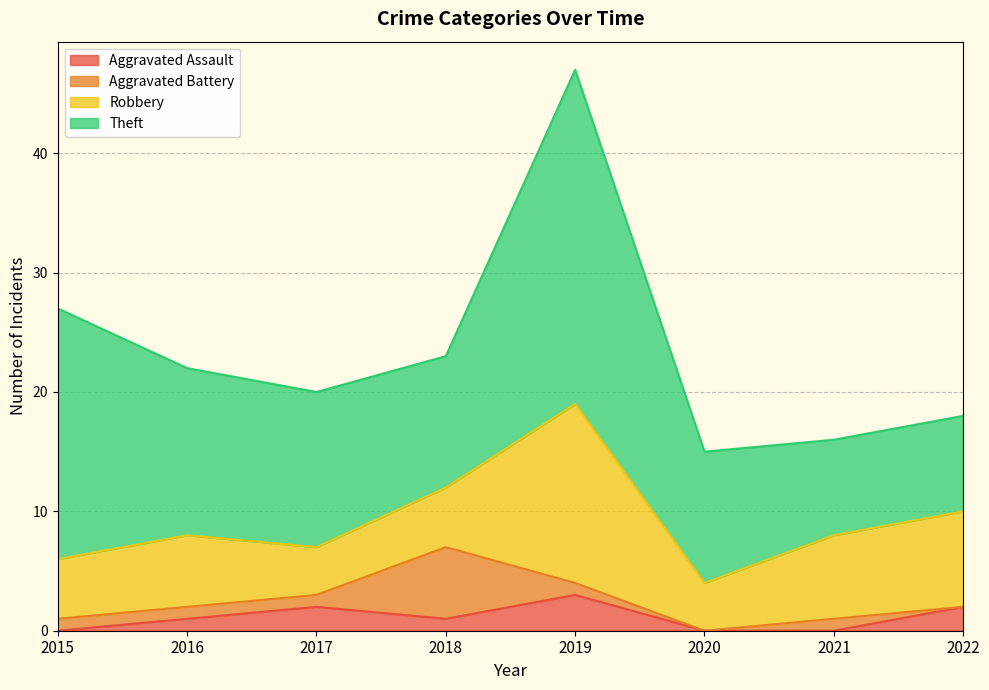

What is the total value across all series at 2021?

16